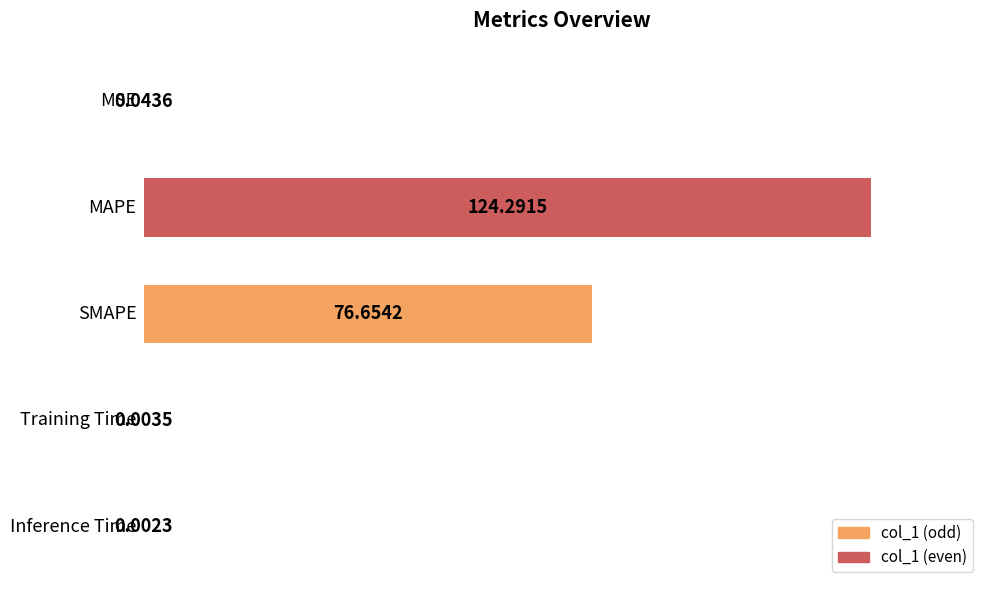

How many data points does each series have?

5